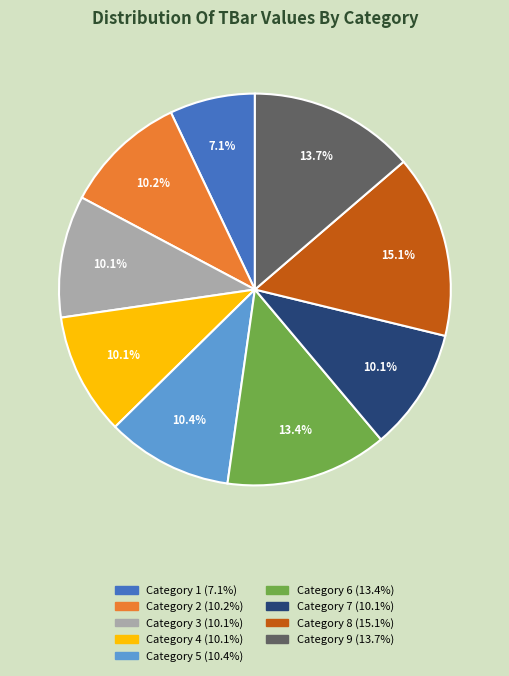

Which slice is the smallest?

Category 1 (7.1%)